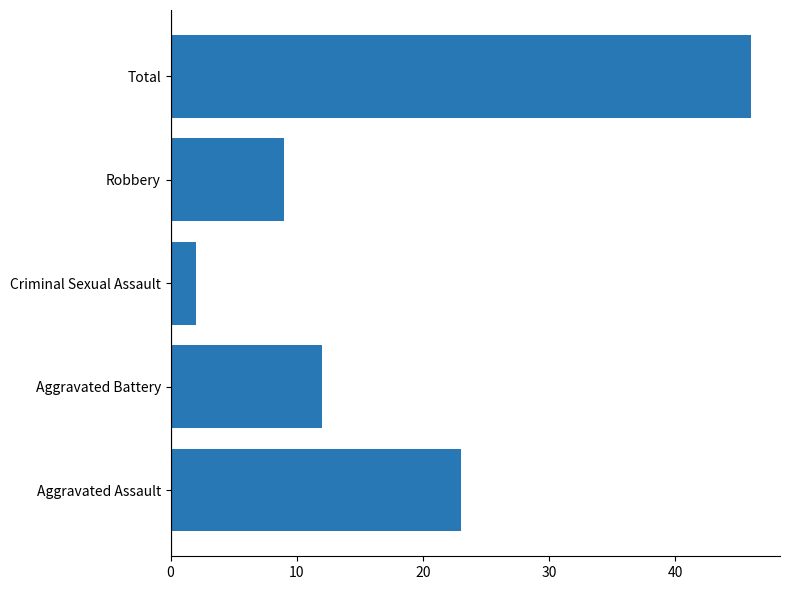

What is the sum of all values?

92